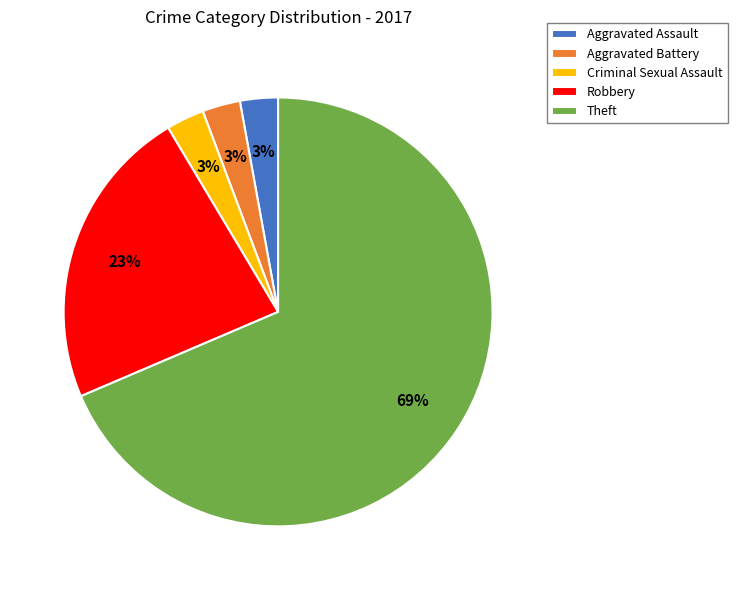

To the nearest percent, what portion does Aggravated Assault represent?

3%